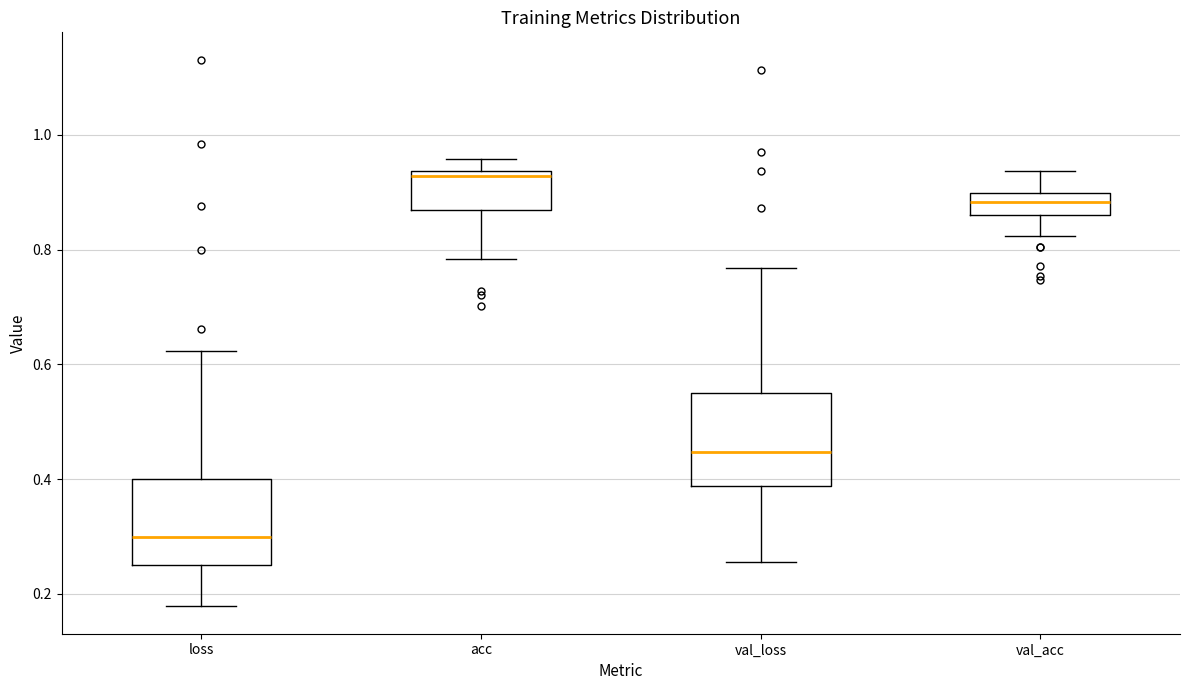

Which box's median line is the highest?

acc